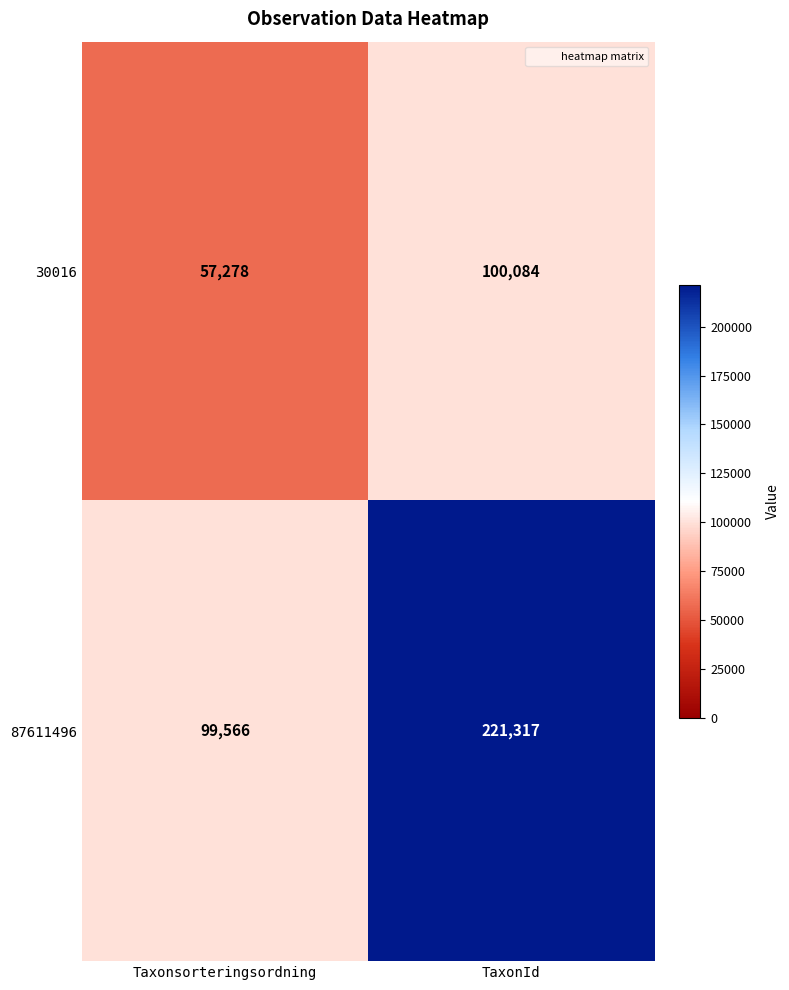

Which category has the lowest value across all series?

Taxonsorteringsordning